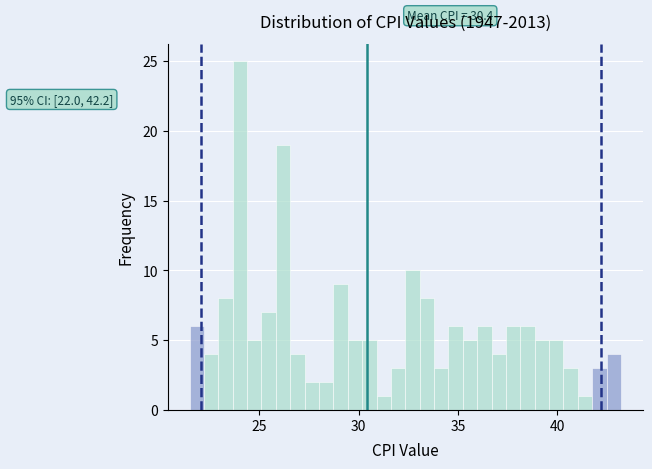

Around what value on the x-axis is the tallest bar? Give the approximate position of its centre, as read against the axis.

24.0